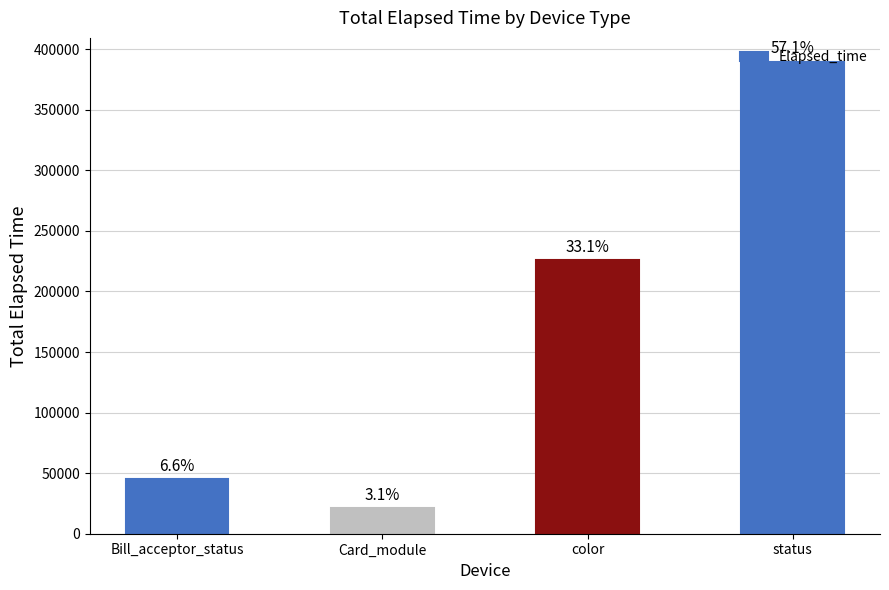

Are the bars horizontal?

No